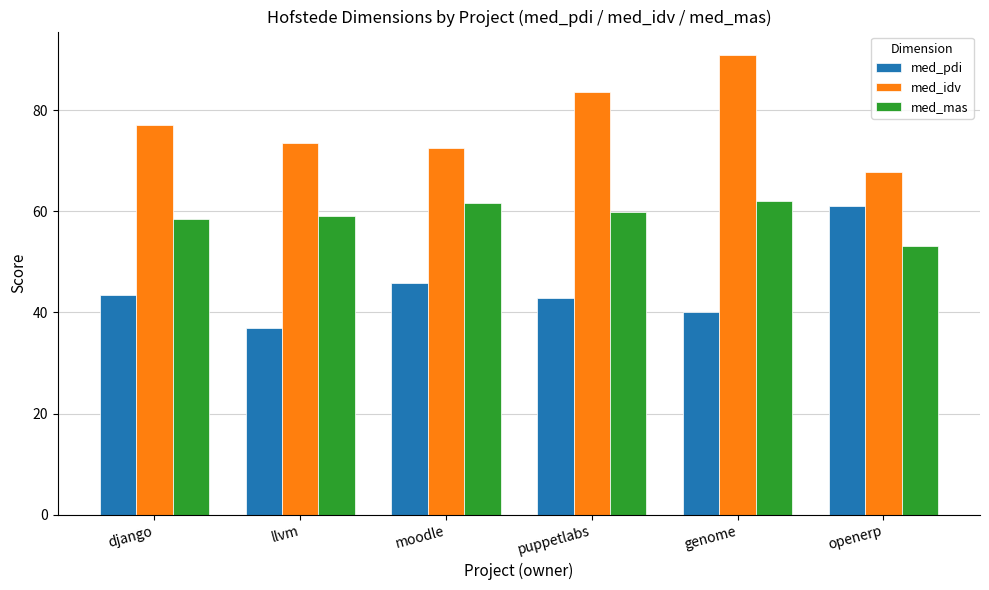

At which category does the chart reach its minimum across all series?

llvm